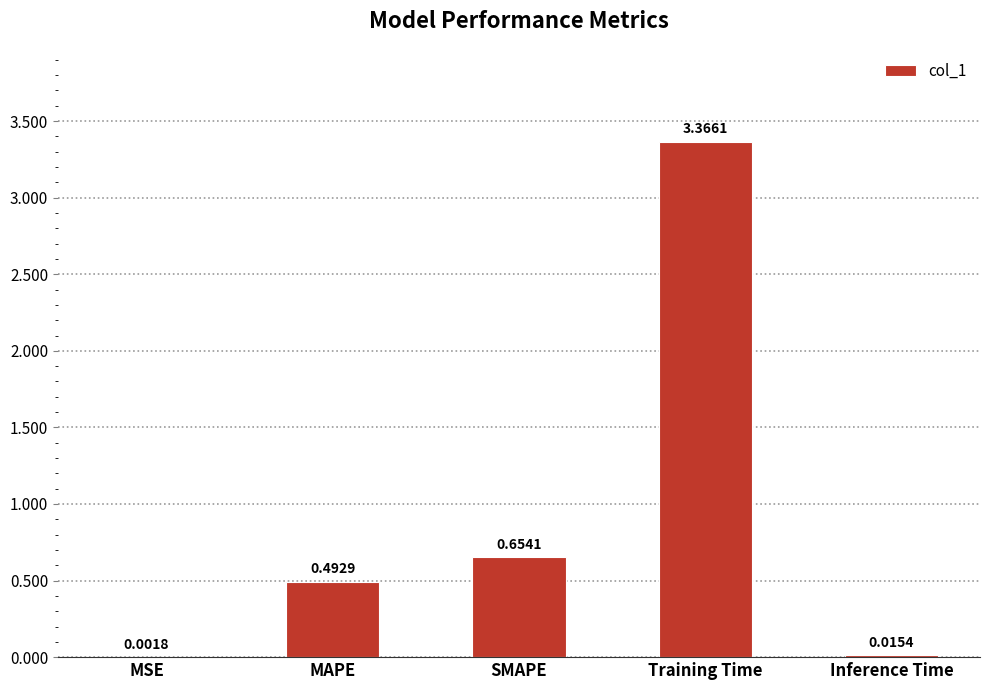

What is the change in value from MSE to MAPE?

+0.5